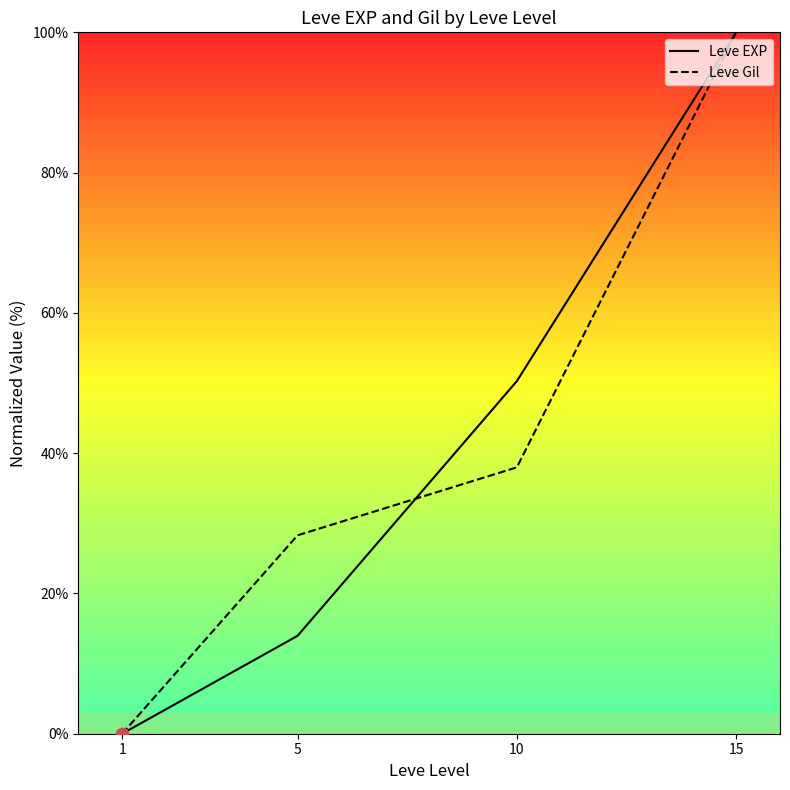

Which series has the largest Y range (max minus min)?

Leve EXP